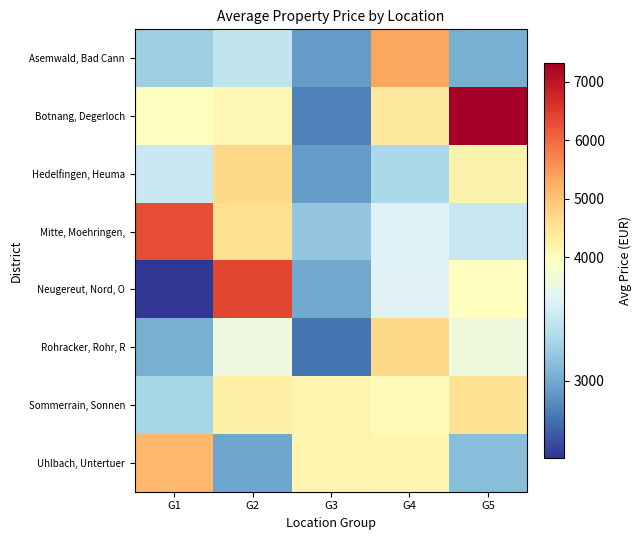

Count the number of data series in this chart.

8